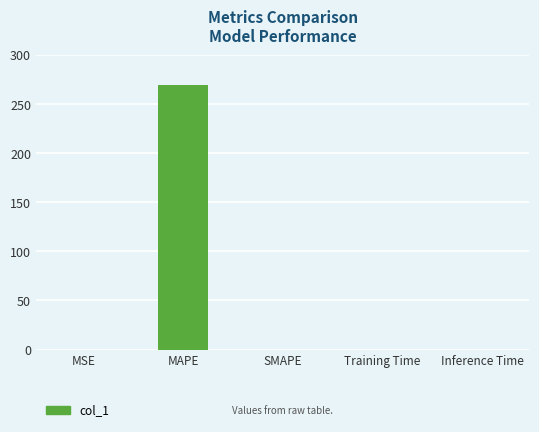

Which has a higher value, SMAPE or MAPE?

MAPE